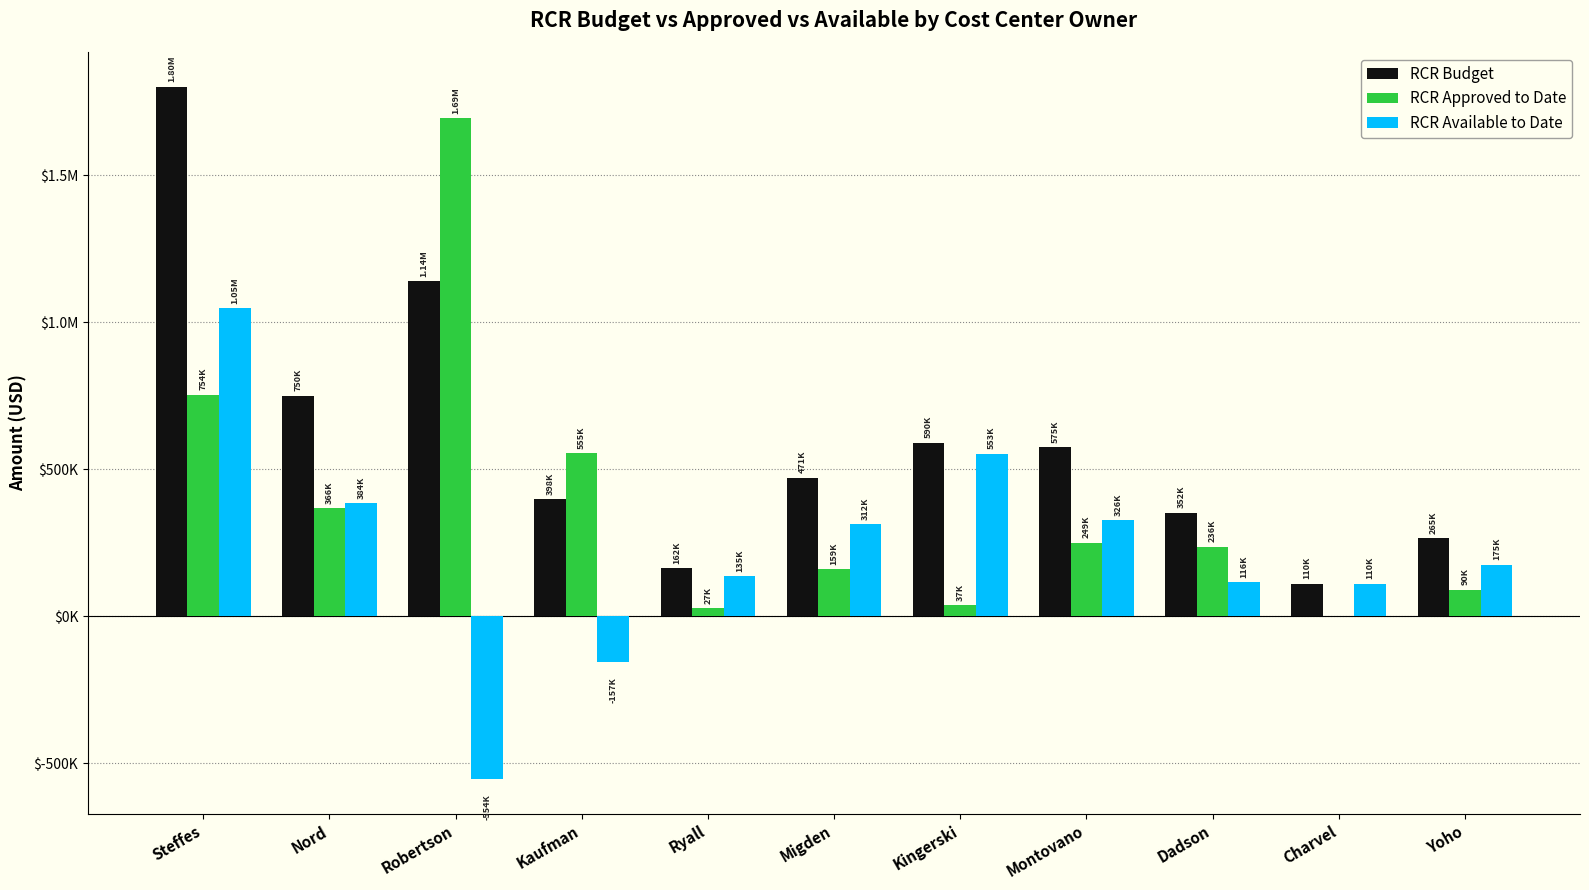

What is the difference between the second highest and minimum values in the RCR Available to Date series?

1107500.0